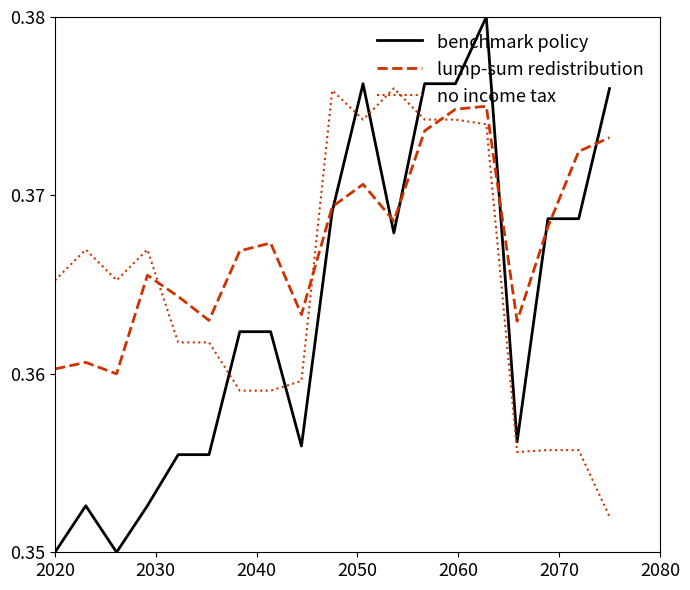

Which series has the largest range (max minus min)?

benchmark policy